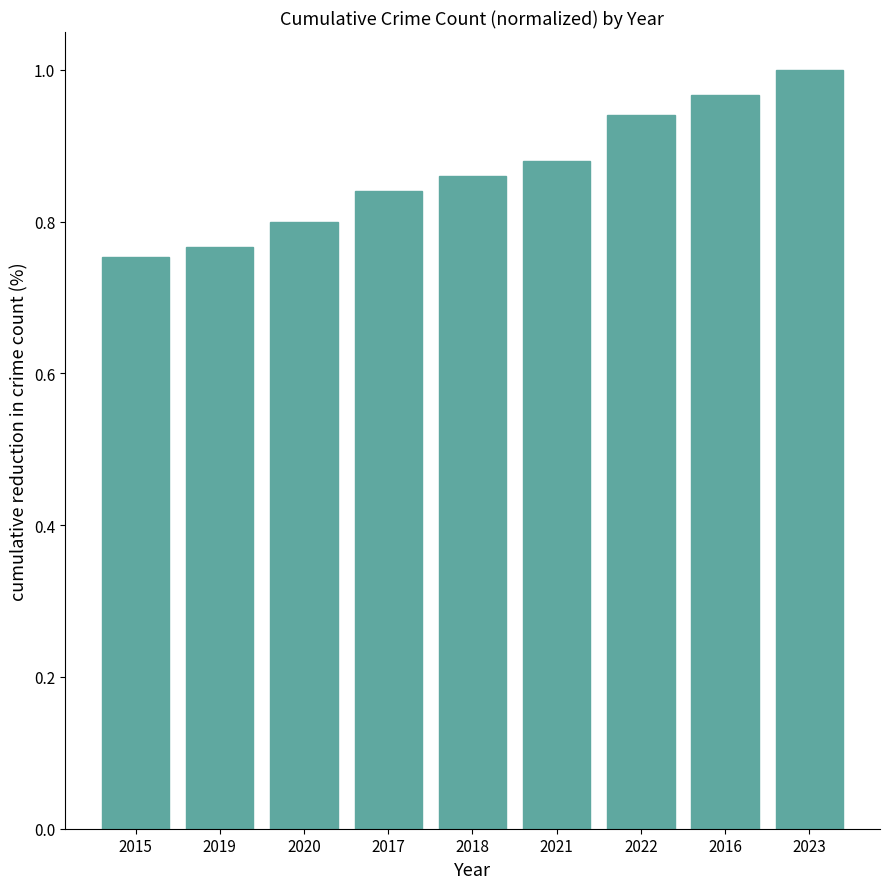

Does the chart contain any negative values?

No